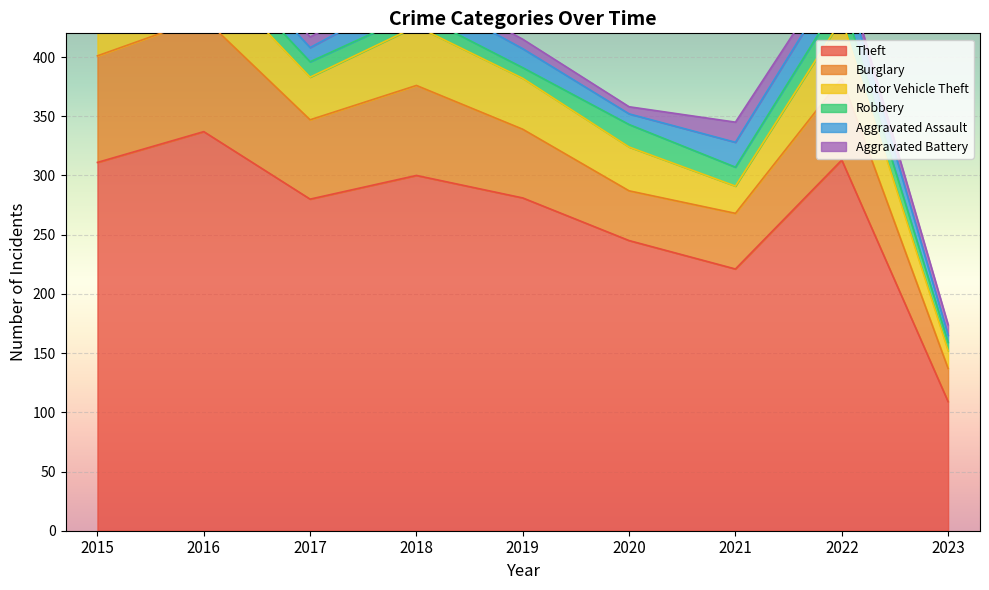

What is the minimum value for Aggravated Battery?

6